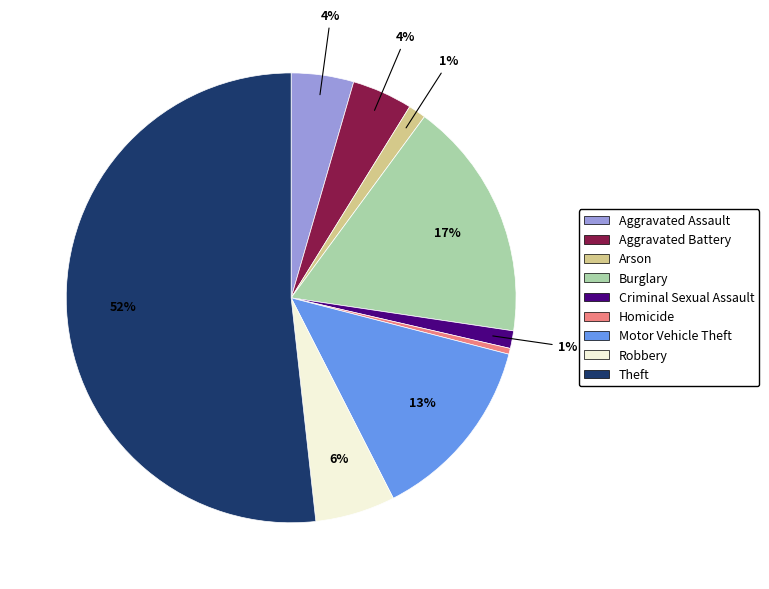

To the nearest percent, what is the average slice percentage?

11%